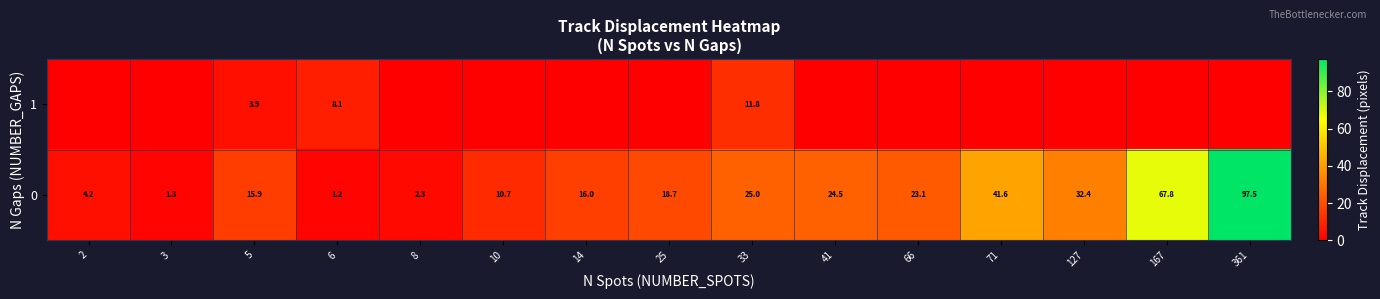

At how many categories does at least one series exceed 80?

1